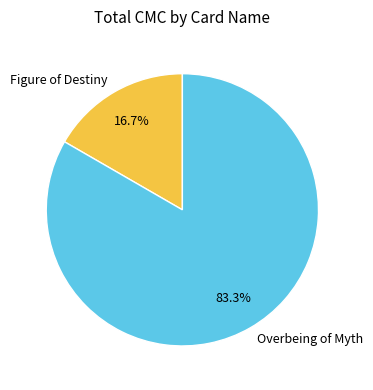

Does Figure of Destiny account for over 50% of the chart?

No